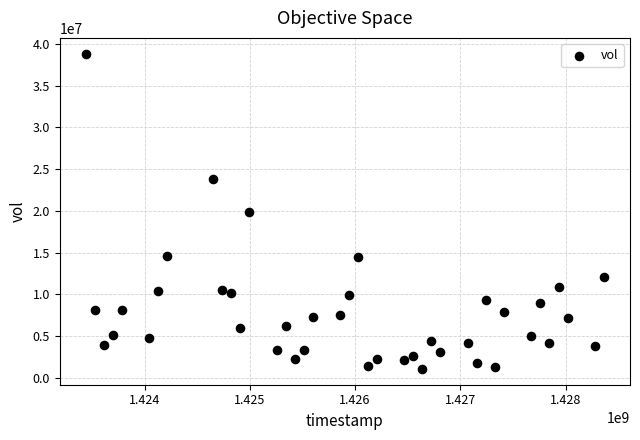

What is the range of Y values (max minus min)?

37778100